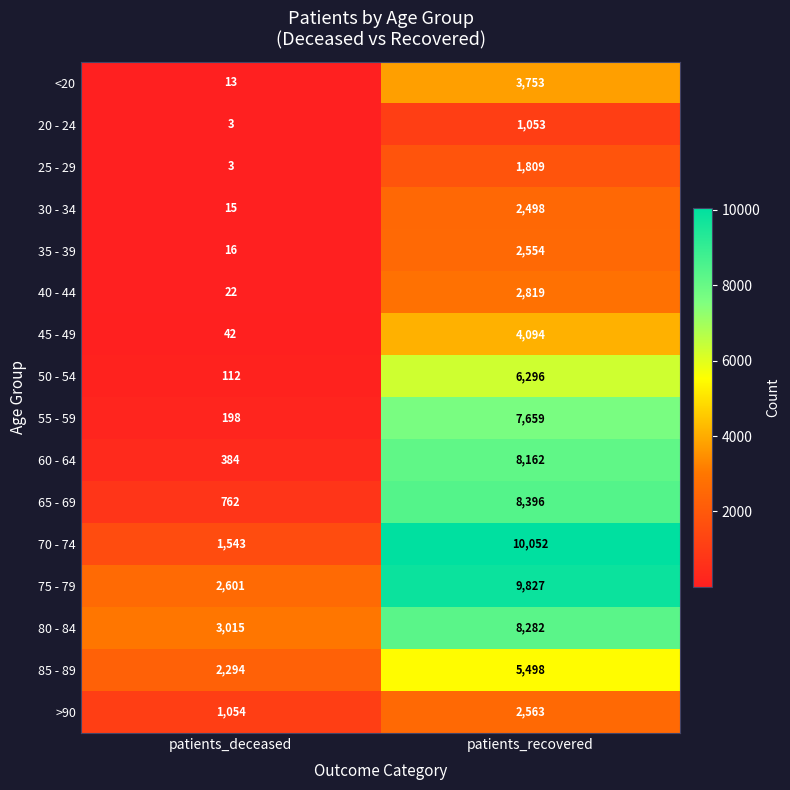

What is the minimum value shown in the chart?

3